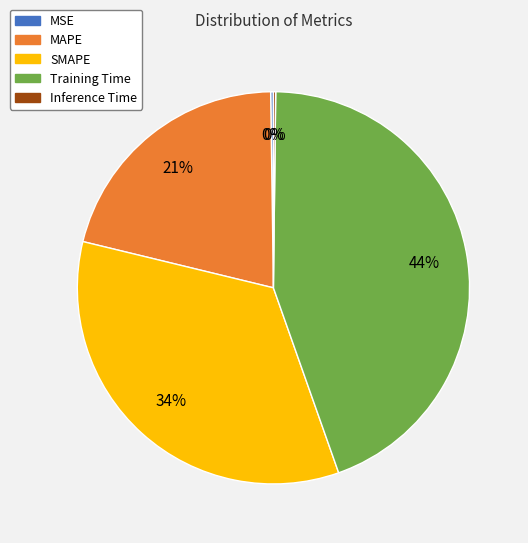

To the nearest percent, what is the average slice percentage?

20%